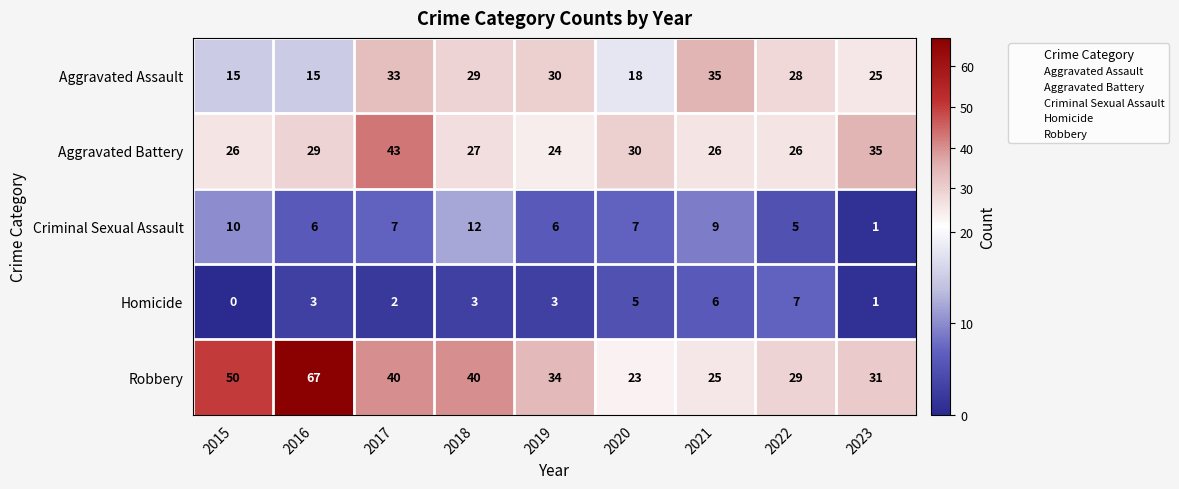

What is the greatest value displayed?

67